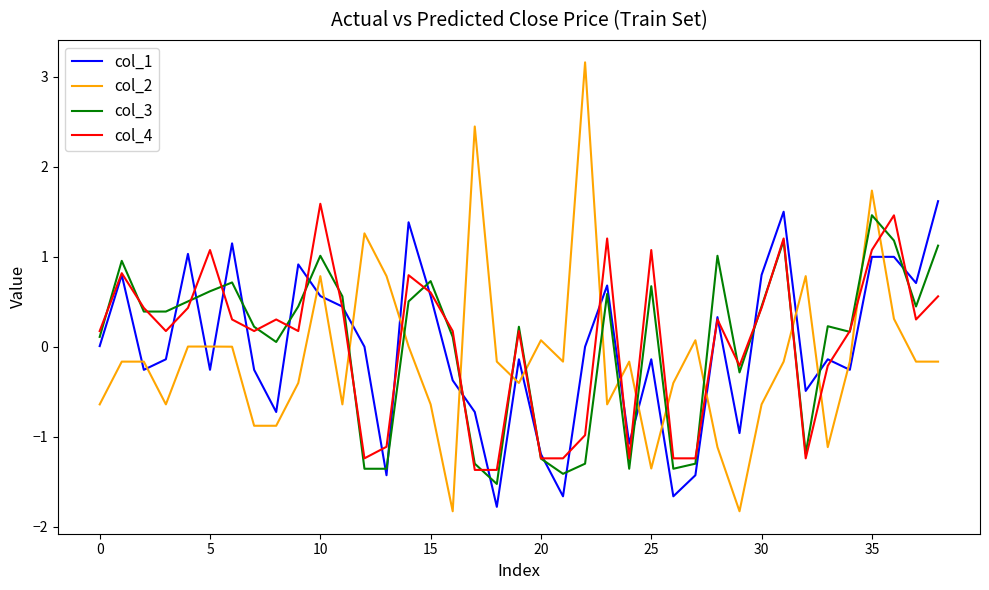

Which series has the widest spread of values?

col_2